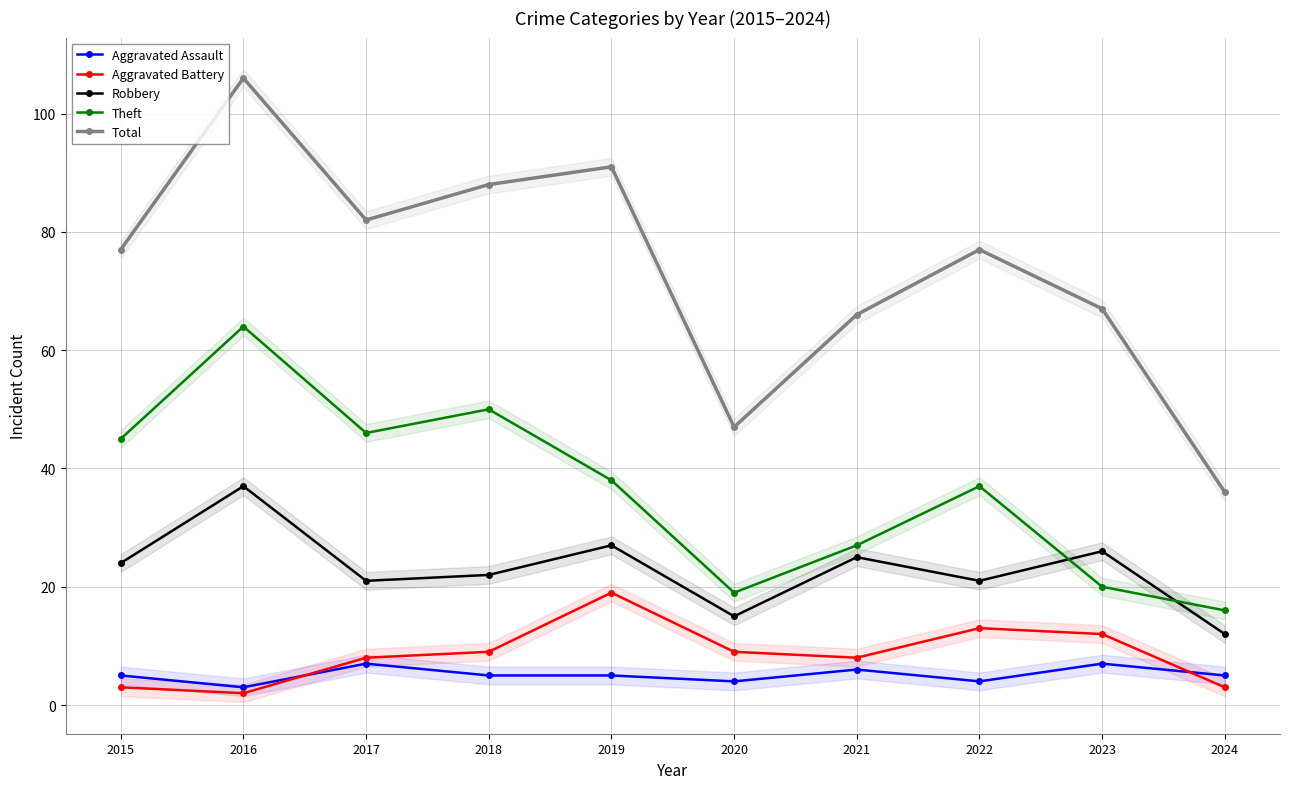

What is the total value across all series at 2024?

72